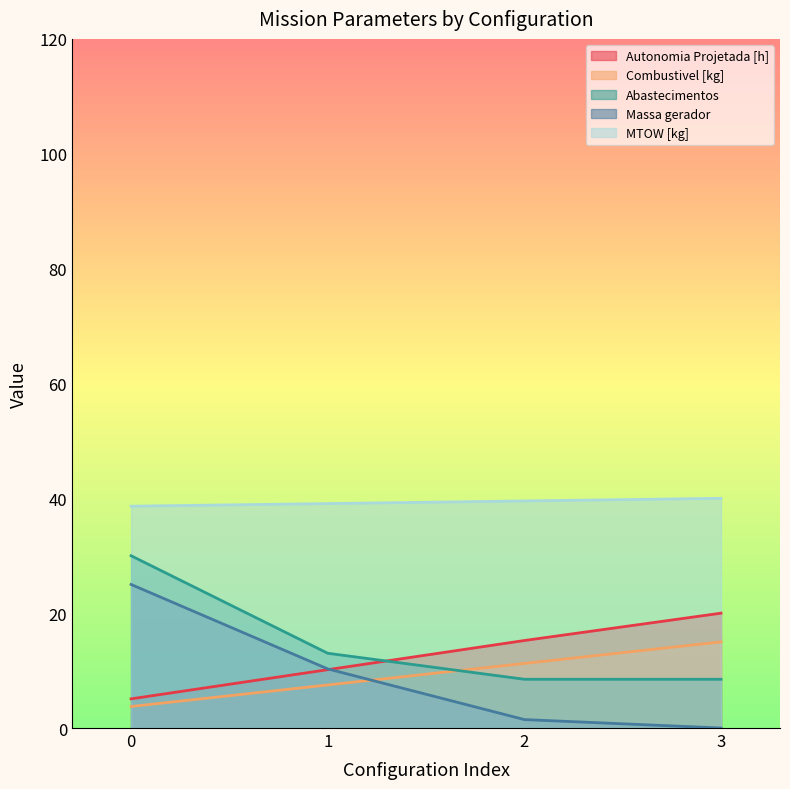

What is the sum of all Autonomia Projetada [h] values?

50.5